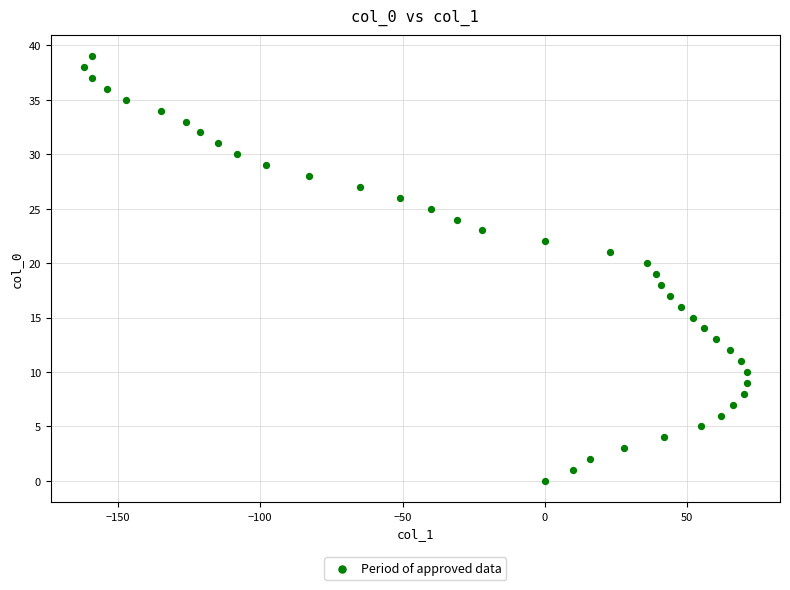

What is the range of X values (max minus min)?

233